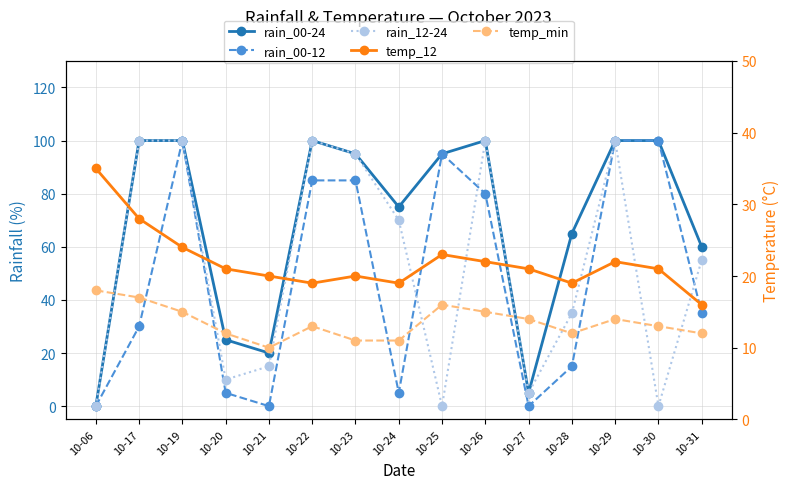

Count the temp_min values in the range 12 to 15.

9